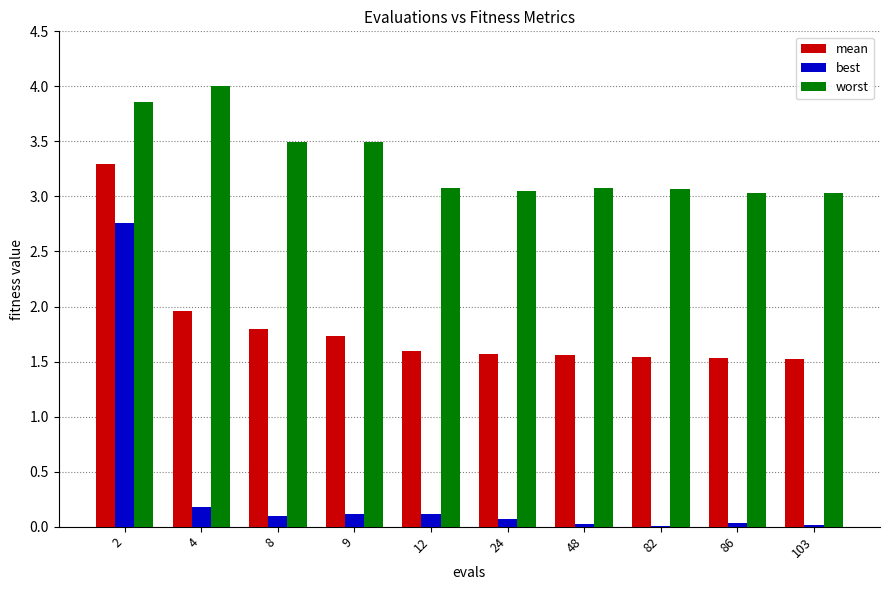

What is the difference between the best values at 2 and 48?

2.7